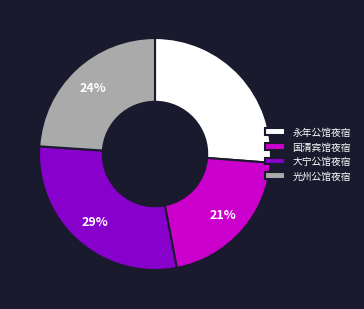

Which category has the biggest portion of the pie?

大宁公馆夜宿